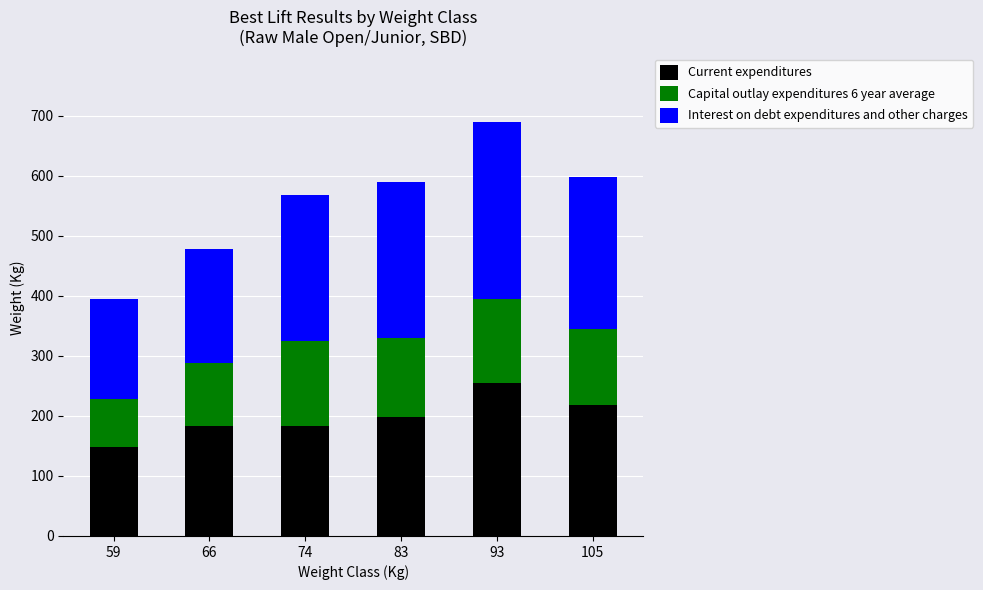

What is the difference between the second highest and second lowest values in the Current expenditures series?

35.0